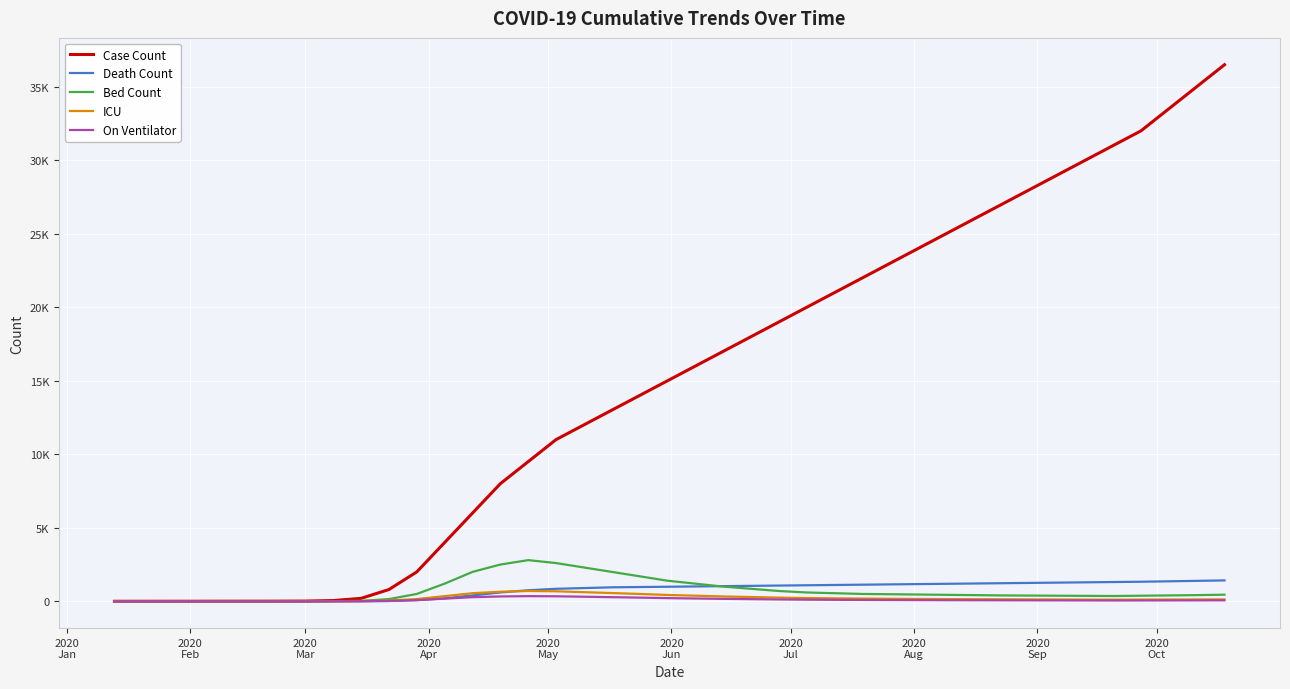

What is the difference between the maximum and minimum values in the ICU series?

700